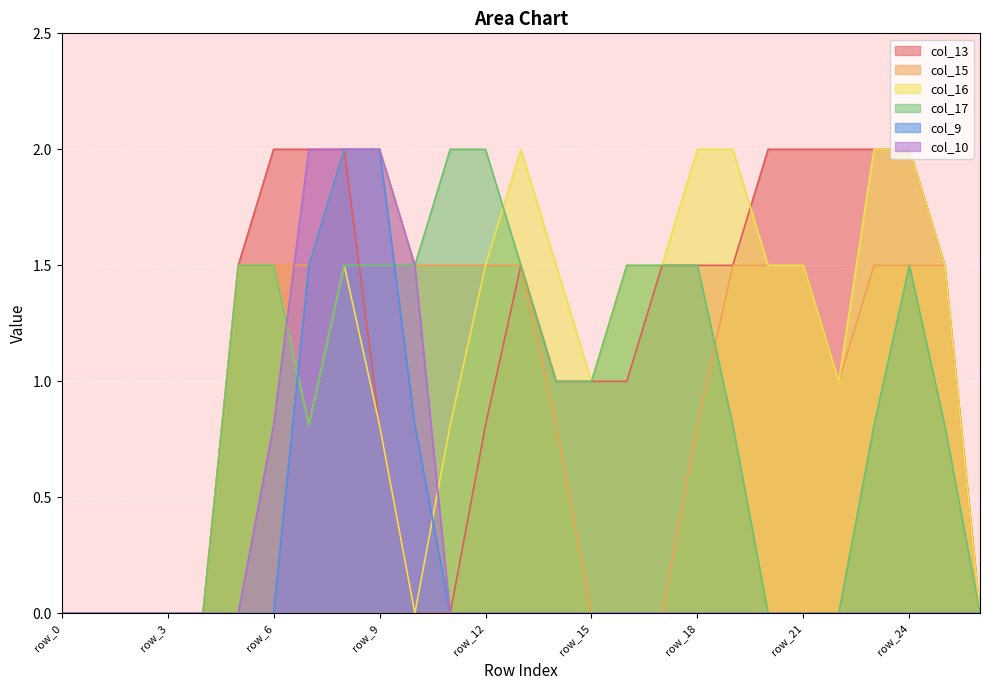

Reading left to right, what are all the values shown in this chart?

col_13: 0.0	0.0	0.0	0.0	0.0	1.5	2.0	2.0	2.0	0.8	0.0	0.0	0.8	1.5	1.0	1.0	1.0	1.5	1.5	1.5	2.0	2.0	2.0	2.0	2.0	1.5	0.0
col_15: 0.0	0.0	0.0	0.0	0.0	1.5	1.5	1.5	2.0	2.0	1.5	1.5	1.5	1.5	0.8	0.0	0.0	0.0	0.8	1.5	1.5	1.5	1.0	1.5	1.5	1.5	0.0
col_16: 0.0	0.0	0.0	0.0	0.0	1.5	1.5	0.8	1.5	0.8	0.0	0.8	1.5	2.0	1.5	1.0	1.5	1.5	2.0	2.0	1.5	1.5	1.0	2.0	2.0	1.5	0.0
col_17: 0.0	0.0	0.0	0.0	0.0	1.5	1.5	0.8	1.5	1.5	1.5	2.0	2.0	1.5	1.0	1.0	1.5	1.5	1.5	0.8	0.0	0.0	0.0	0.8	1.5	0.8	0.0
col_9: 0.0	0.0	0.0	0.0	0.0	0.0	0.0	1.5	2.0	2.0	0.8	0.0	0.0	0.0	0.0	0.0	0.0	0.0	0.0	0.0	0.0	0.0	0.0	0.0	0.0	0.0	0.0
col_10: 0.0	0.0	0.0	0.0	0.0	0.0	0.8	2.0	2.0	2.0	1.5	0.0	0.0	0.0	0.0	0.0	0.0	0.0	0.0	0.0	0.0	0.0	0.0	0.0	0.0	0.0	0.0